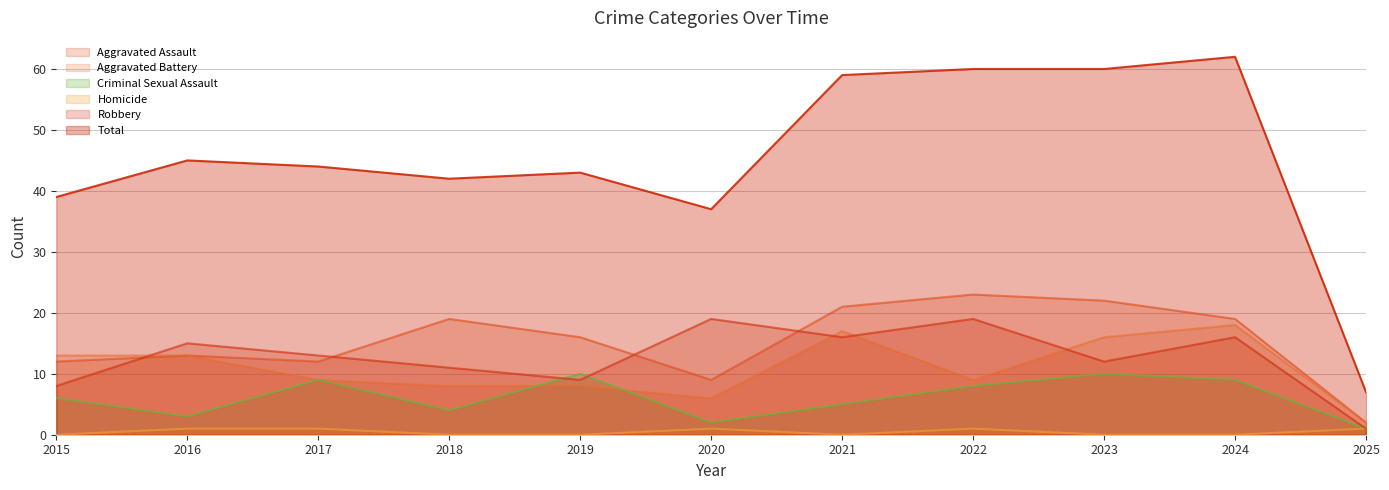

What is the greatest value displayed?

62